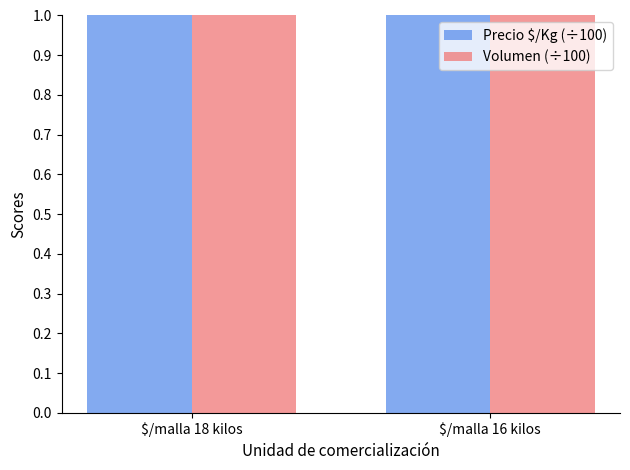

Where is Precio $/Kg (÷100) nearest to the value 4?

$/malla 18 kilos